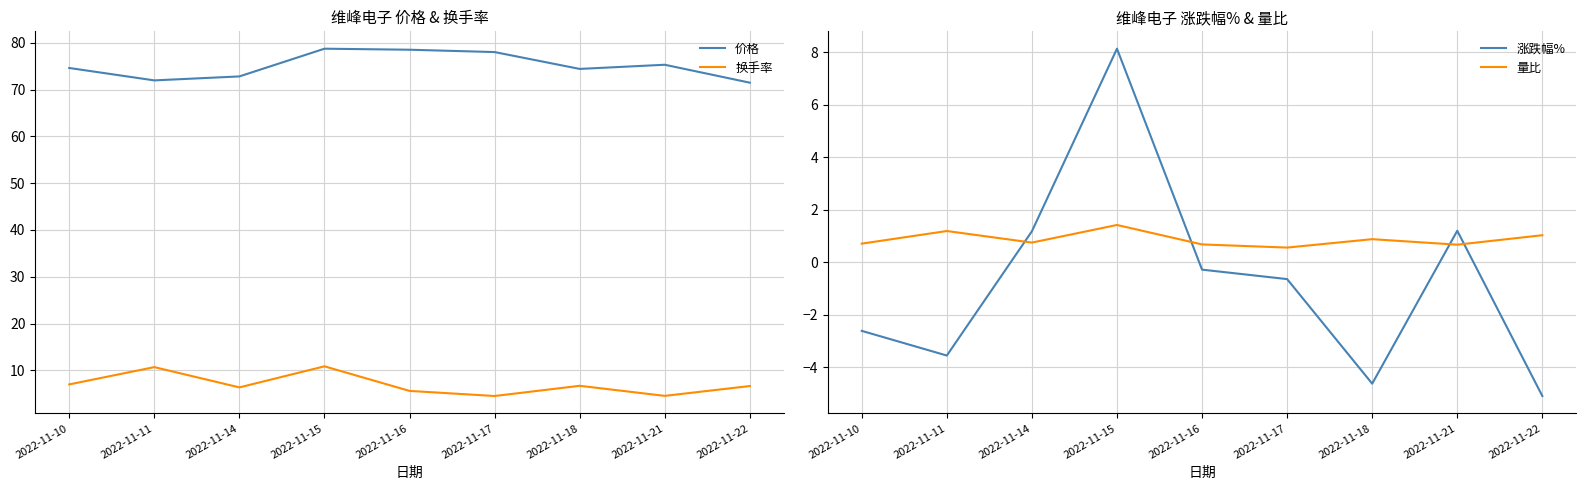

What is the smallest value displayed?

-5.1